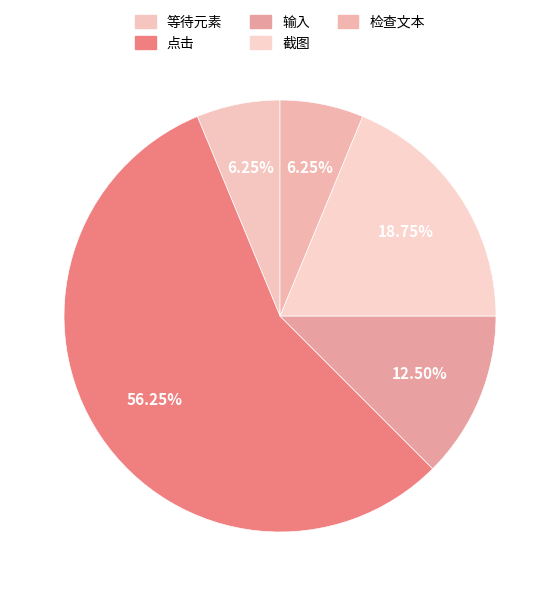

Is 输入 the majority of the pie?

No